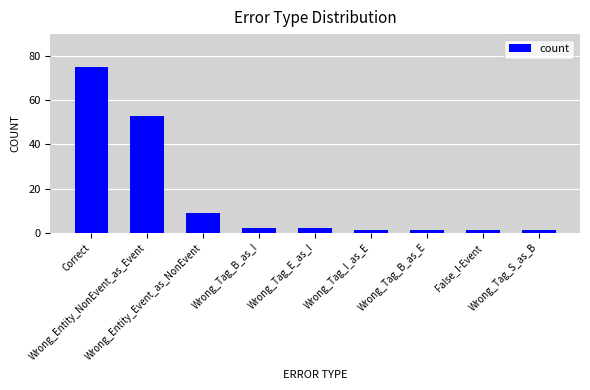

What is the difference between the maximum and minimum values?

74